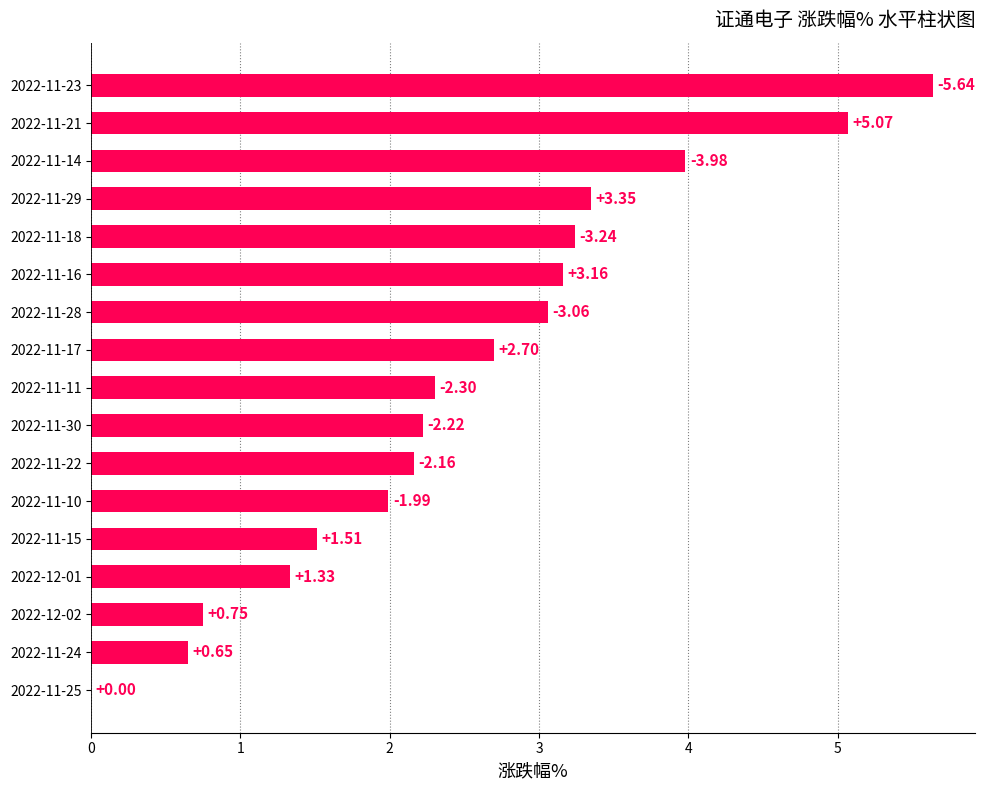

What is the sum of the values at 2022-12-02 and 2022-11-14?

4.7